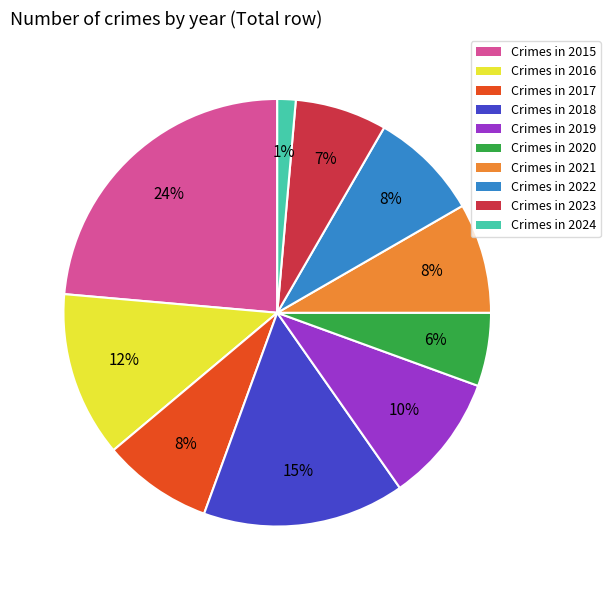

Is there any slice that represents more than half of the pie?

No